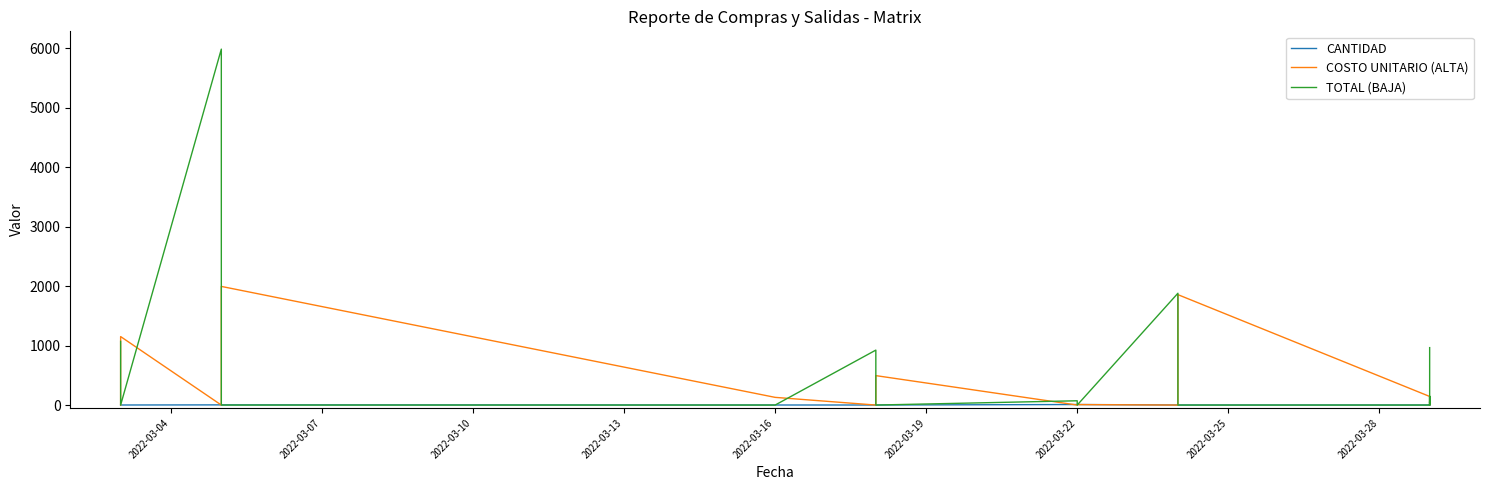

True or false: TOTAL (BAJA) has more than 2 interior local peaks.

True